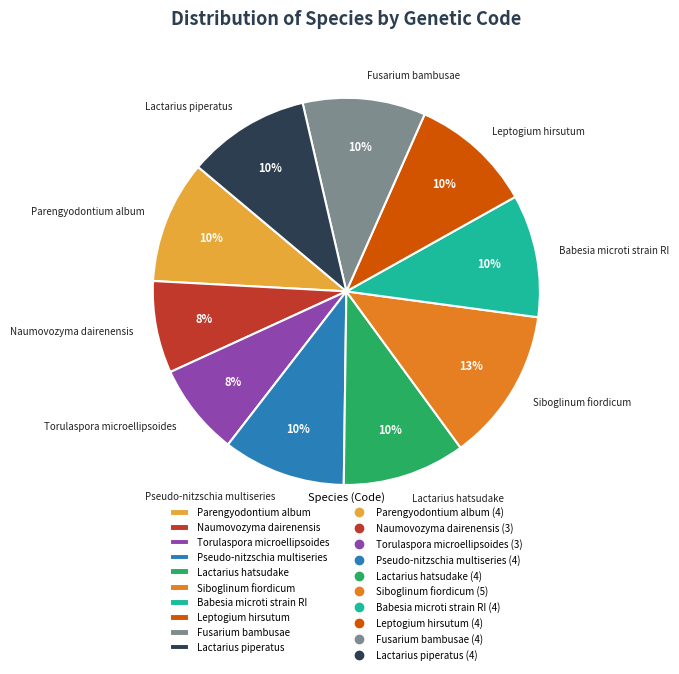

Is there any slice that represents more than half of the pie?

No